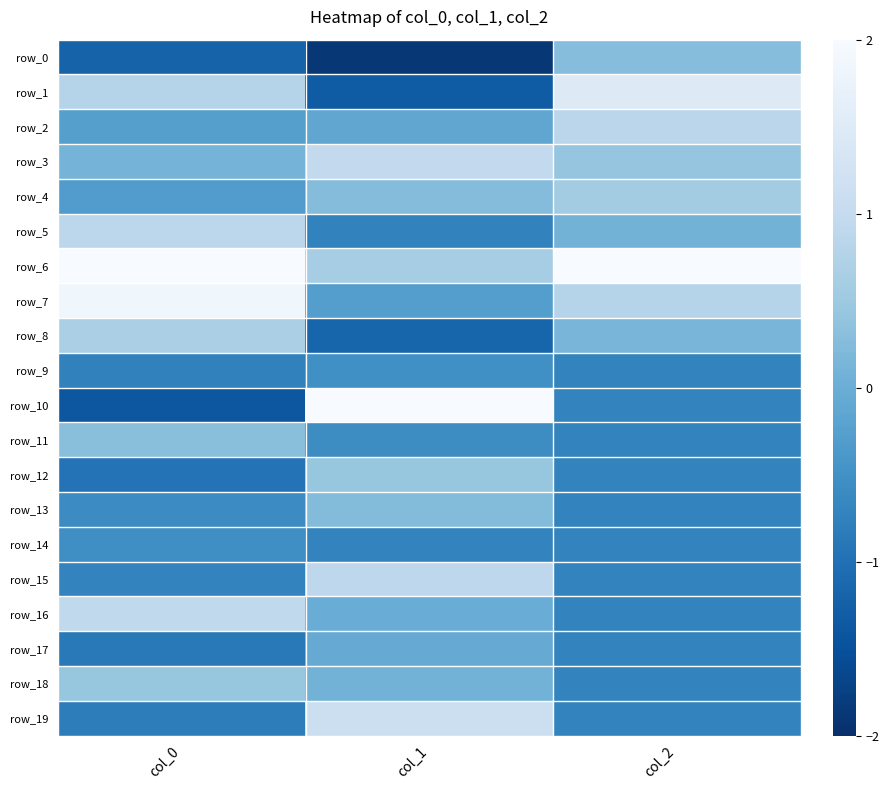

How many data points in row_12 are less than 0?

2